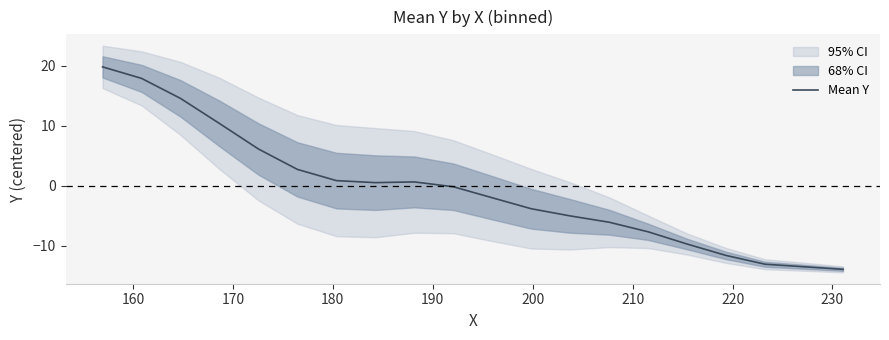

How many interior local valleys (lower than both neighbors) does the data have?

1